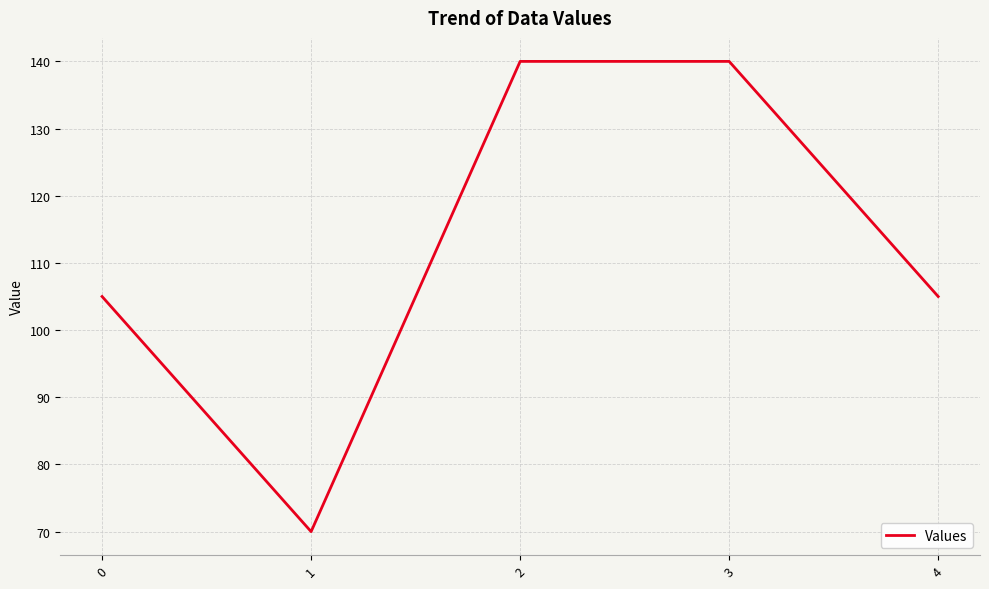

Reading left to right, what are all the values shown in this chart?

105	70	140	140	105